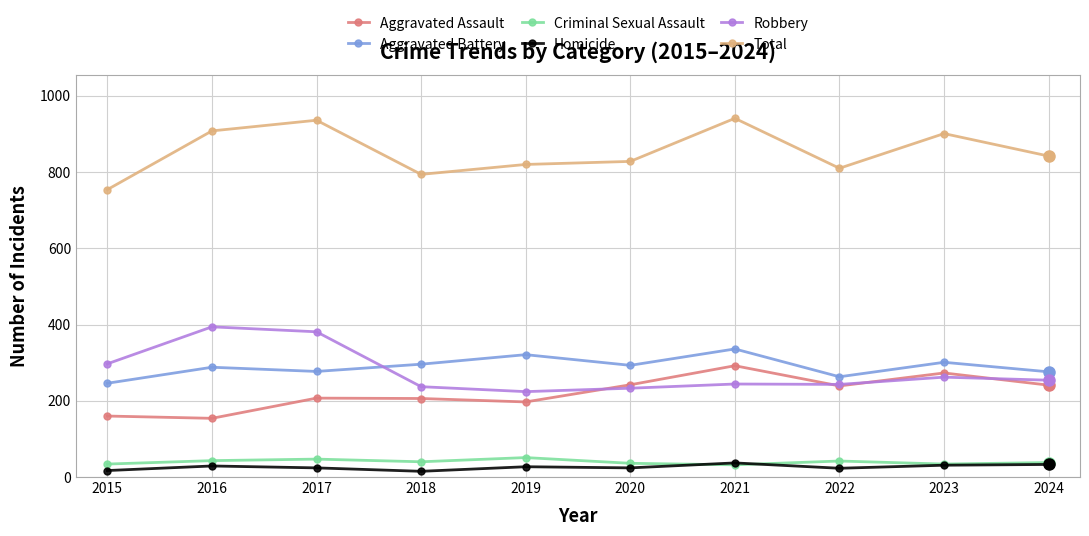

Where is the first local minimum for Aggravated Battery?

2017